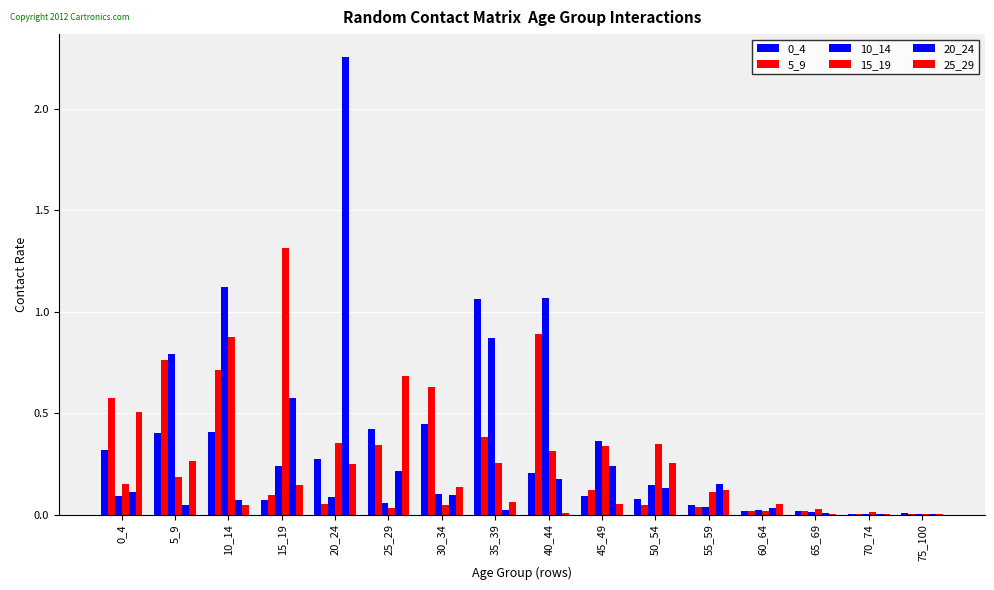

Where is 5_9 nearest to the value 0?

70_74